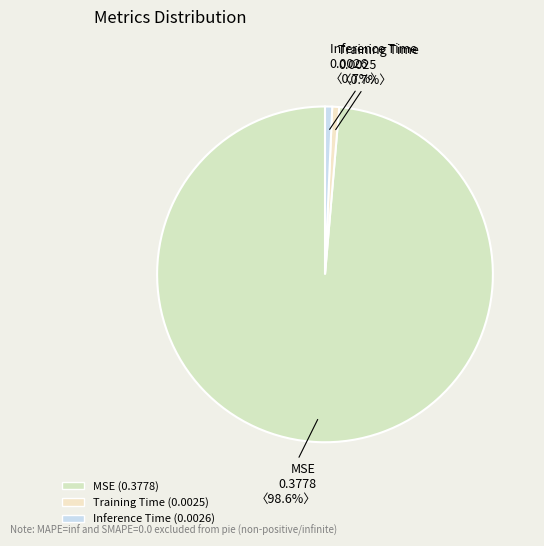

What percentage is the Training Time slice, to the nearest percent?

1%